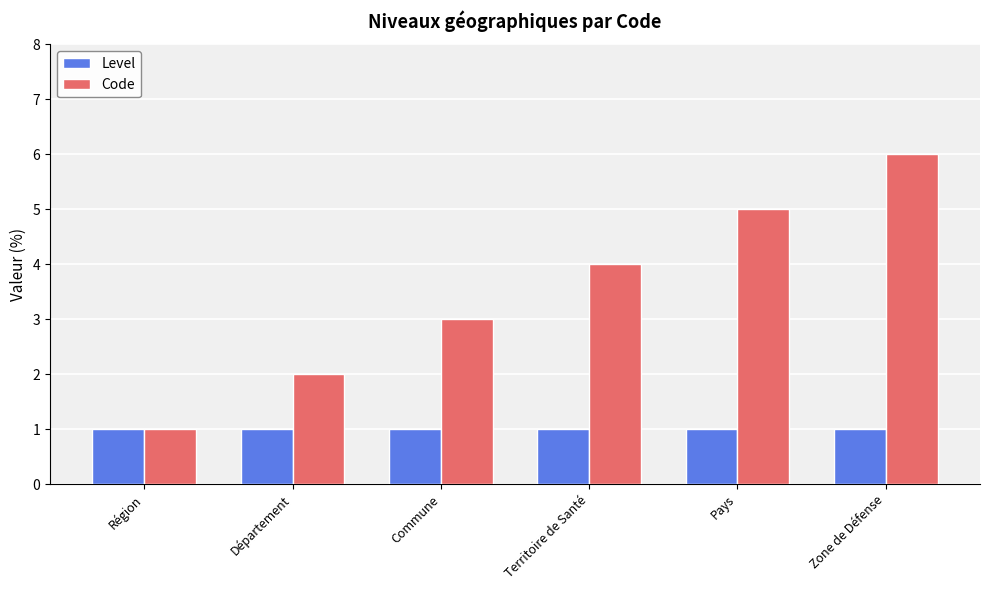

Read the Level value at Commune.

1